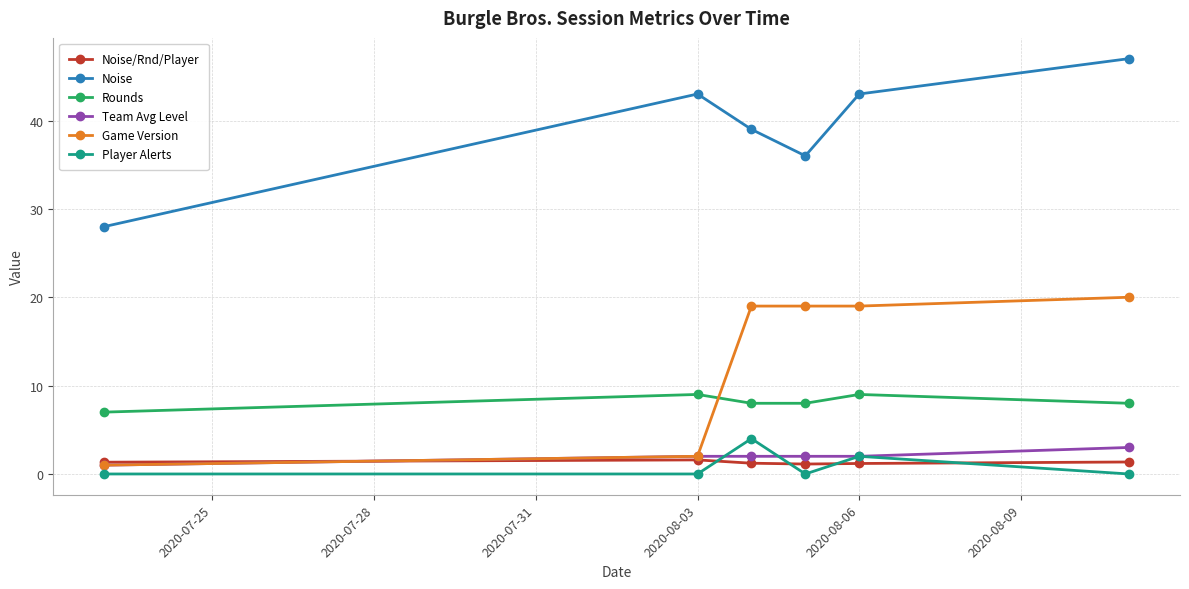

Which series has the largest total across all categories?

Noise